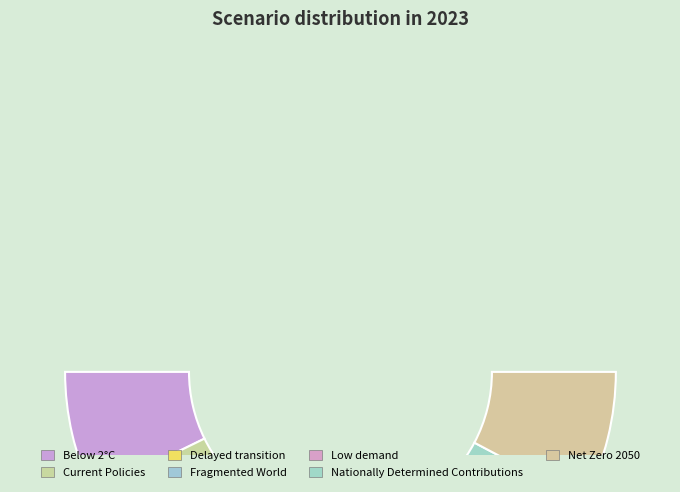

Combined, do Delayed transition and Fragmented World account for over 50%?

No